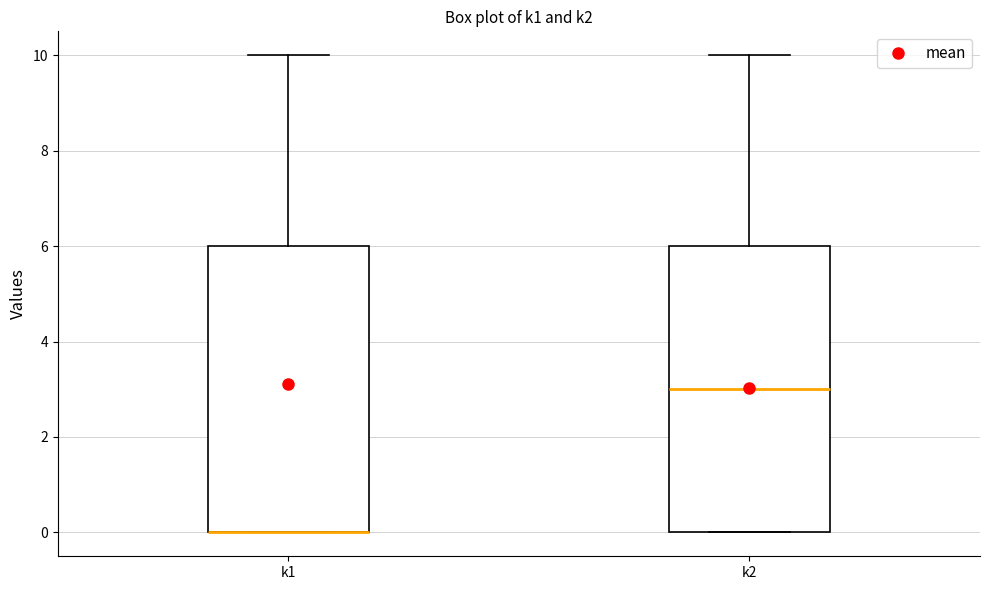

Reading left to right, transcribe this box plot: for each box, give where its median line is, the range the box spans, and where its two whiskers end, as read against the y-axis. The values are not printed on the chart, so give them approximately, as read against the axis.

k1: median 0 (drawn on the box's lower edge), box 0 to 6, whiskers 0 to 10
k2: median 3, box 0 to 6, whiskers 0 to 10